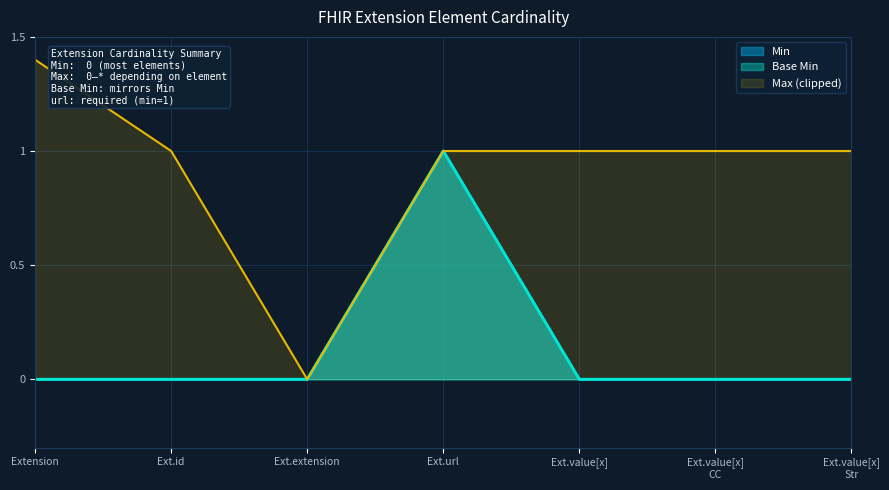

What is the difference between the maximum and minimum values in the Min series?

1